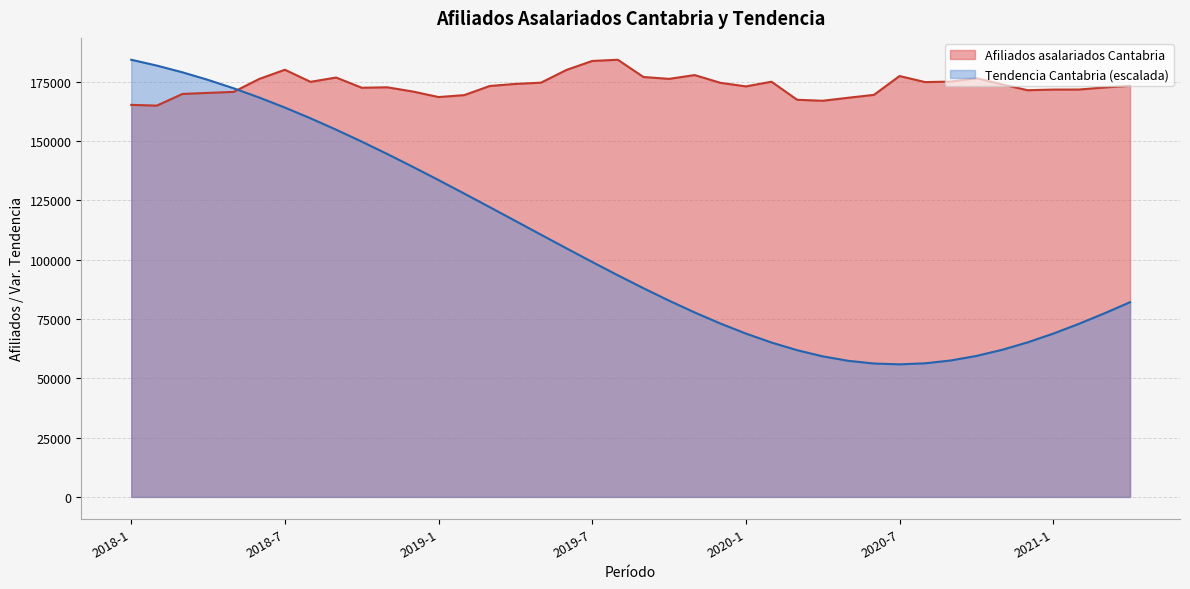

Rank the series at 2019-9 from highest to lowest value.

Afiliados asalariados Cantabria, Afiliados asalariados Cantabria. Tendencia